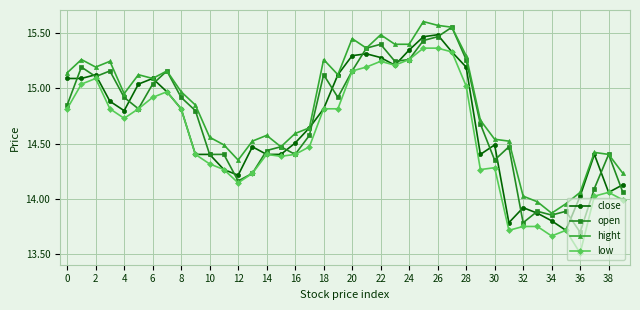

What is the smallest value displayed?

13.5